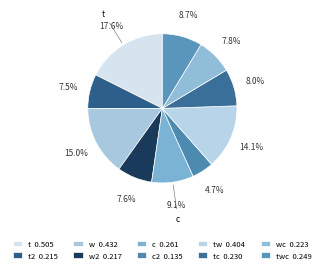

Rank the categories by value from highest to lowest.

t, w, tw, c, twc, tc, wc, w2, t2, c2